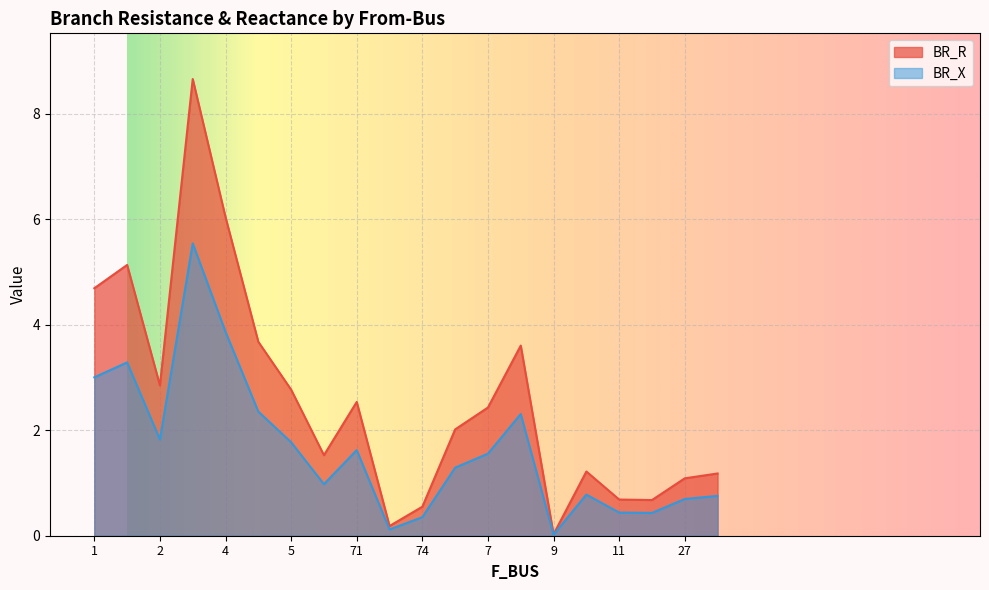

Which has a higher value, 71 or 7?

71